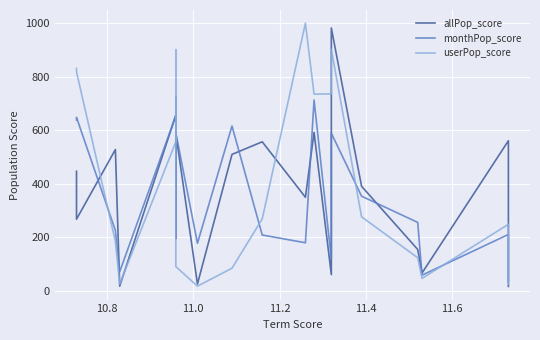

At which label does allPop_score first exceed 447?

10.8